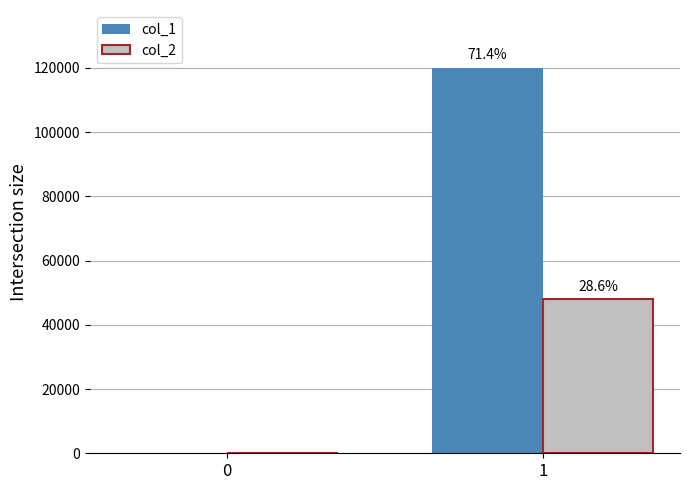

Does the chart contain stacked bars?

No